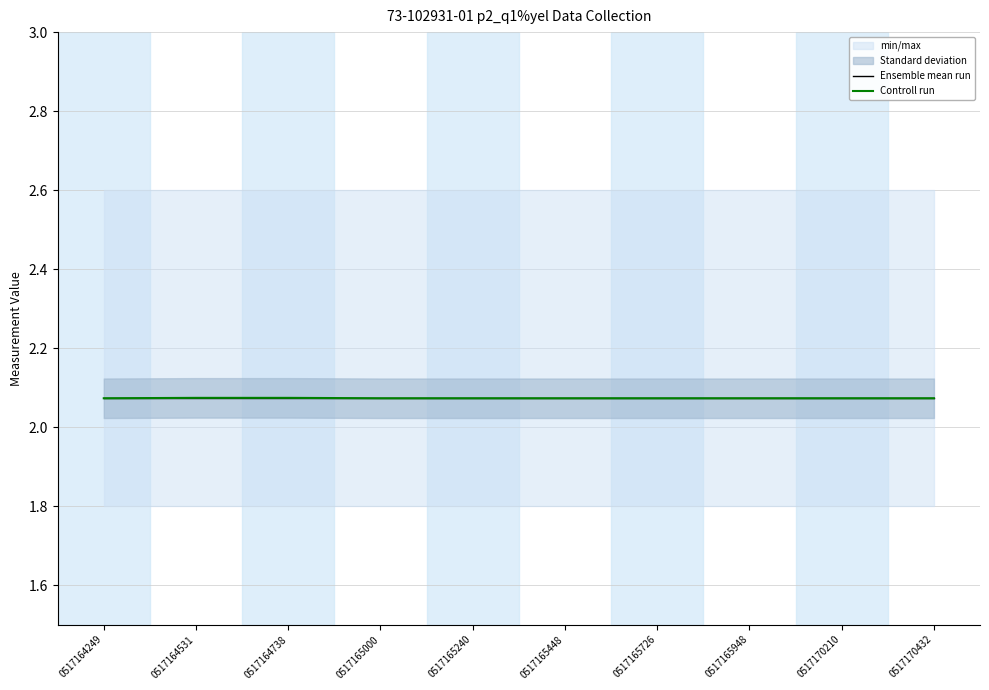

How many lines are shown in the chart?

2